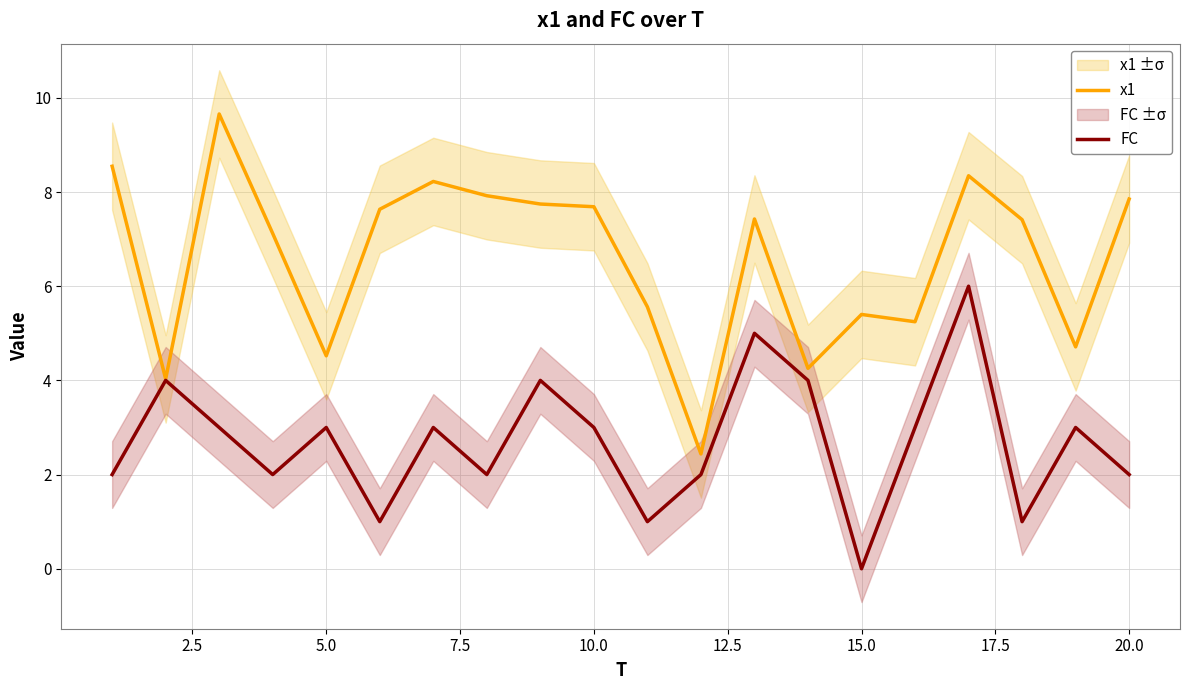

What is the maximum value for FC?

6.0